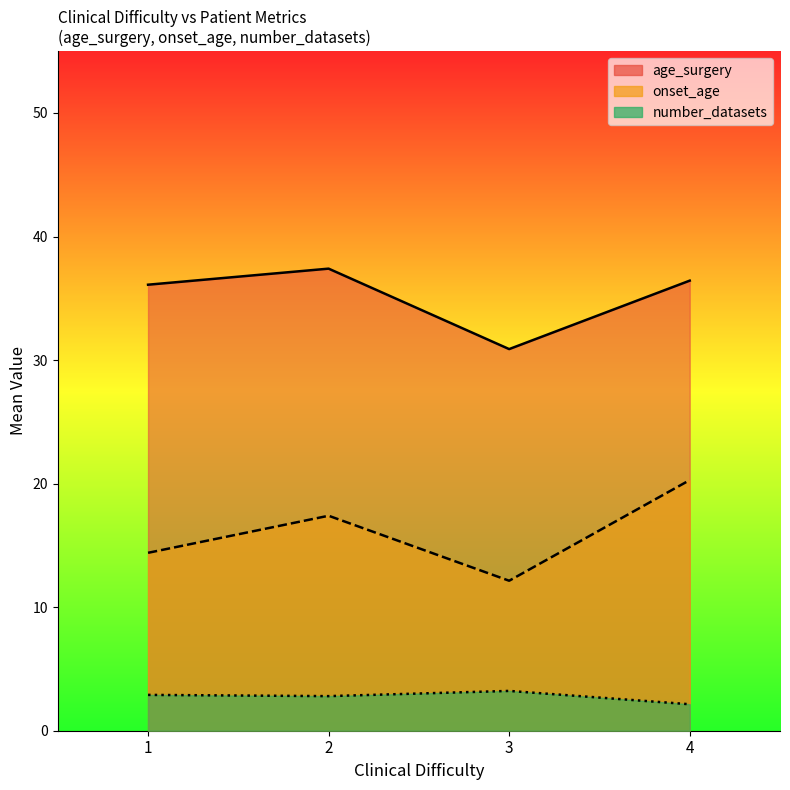

Is the value of age_surgery at 2 greater than the value of onset_age at 4?

Yes